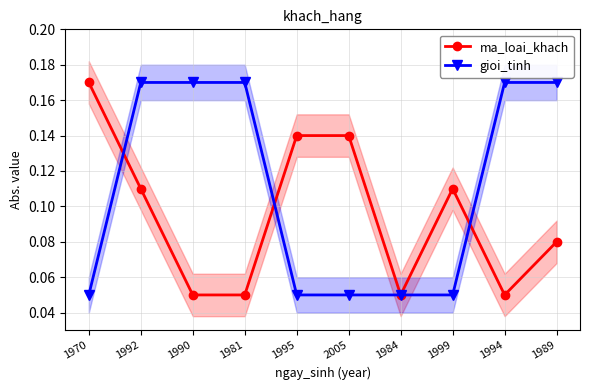

Does the chart have visible grid lines?

Yes